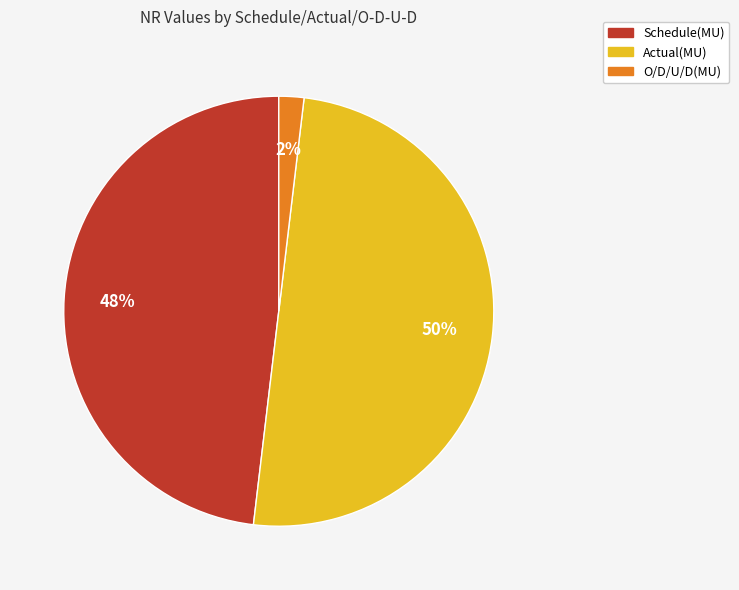

Between Schedule(MU) and Actual(MU), which is larger?

Actual(MU)